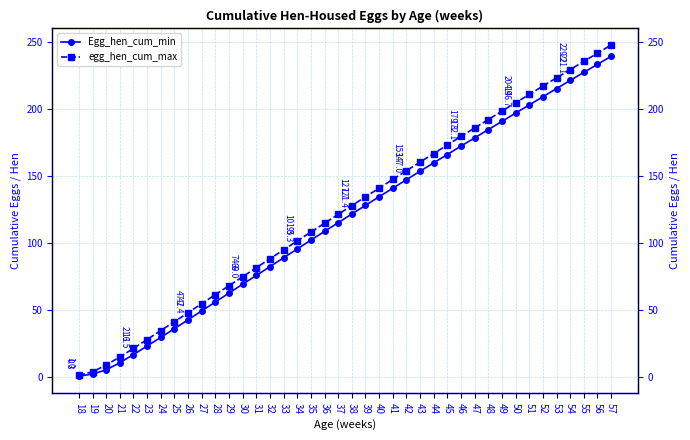

Which series has the largest range (max minus min)?

egg_hen_cum_max